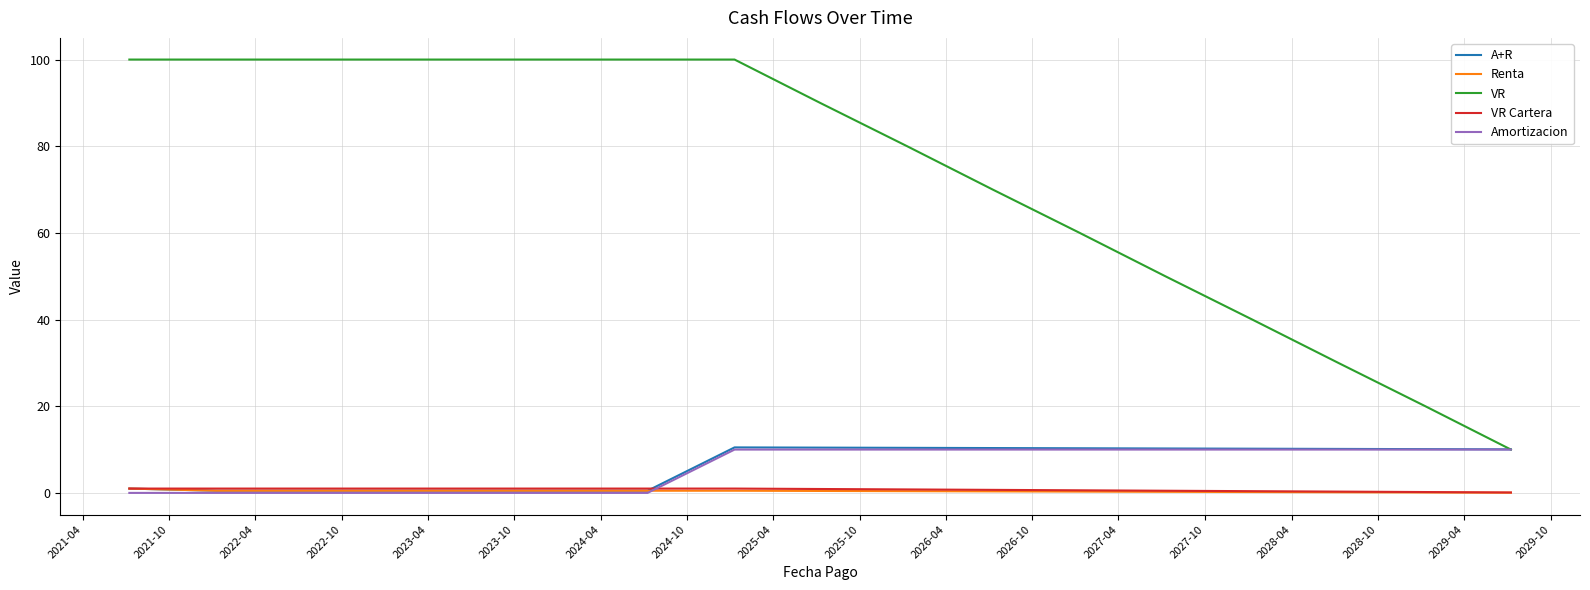

Which series has the largest total across all categories?

VR